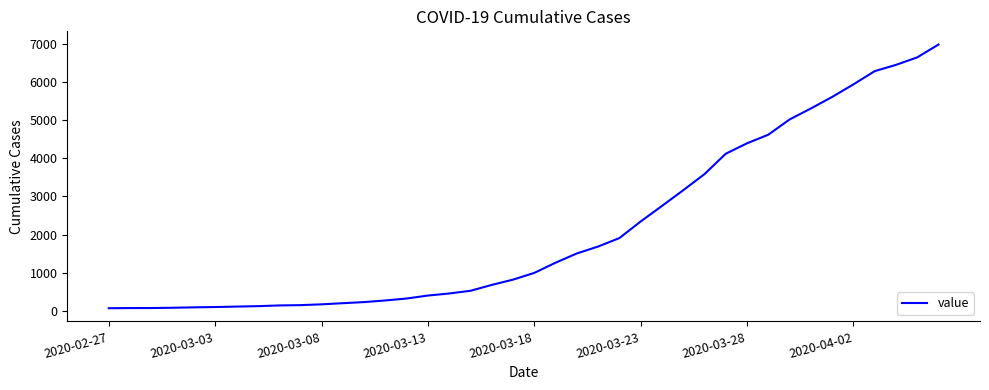

List the labels in order of value, largest first.

39, 38, 37, 36, 35, 34, 33, 32, 31, 30, 29, 28, 27, 26, 25, 24, 23, 22, 21, 20, 19, 18, 17, 16, 15, 14, 13, 12, 11, 10, 9, 8, 2020-04-02, 2020-03-28, 2020-03-23, 2020-03-18, 2020-03-13, 2020-03-08, 2020-03-03, 2020-02-27